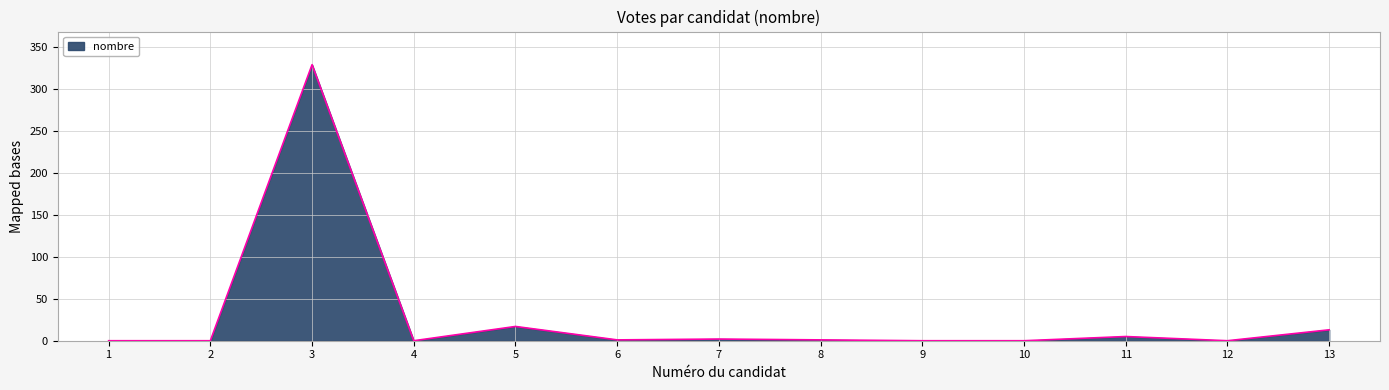

How many distinct data groups are displayed?

1